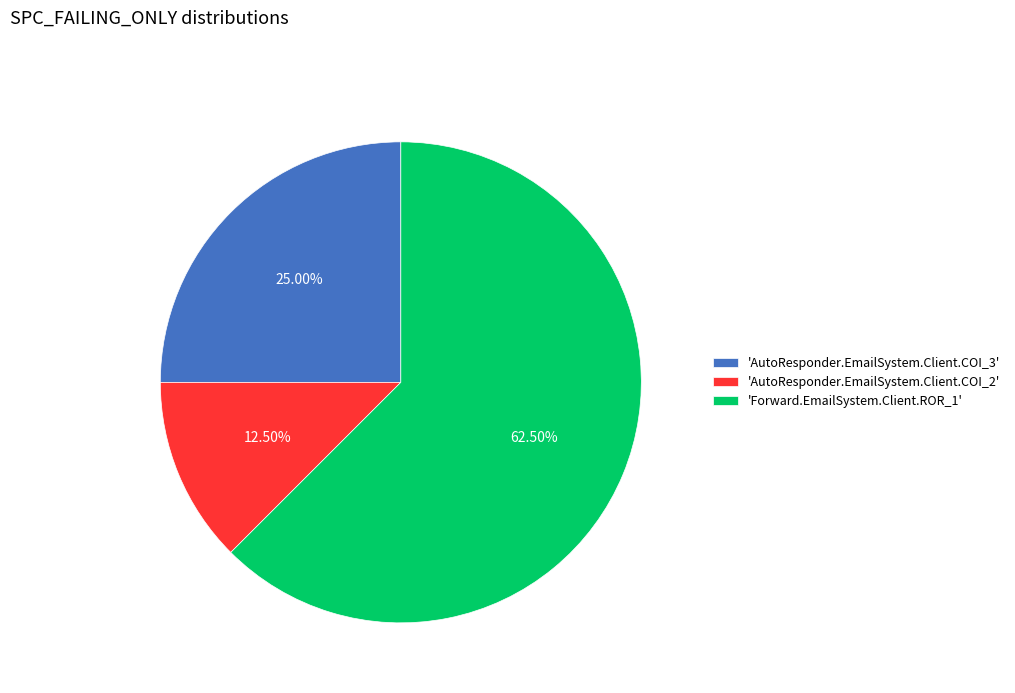

Rank the categories by value from lowest to highest.

'AutoResponder.EmailSystem.Client.COI_2', 'AutoResponder.EmailSystem.Client.COI_3', 'Forward.EmailSystem.Client.ROR_1'